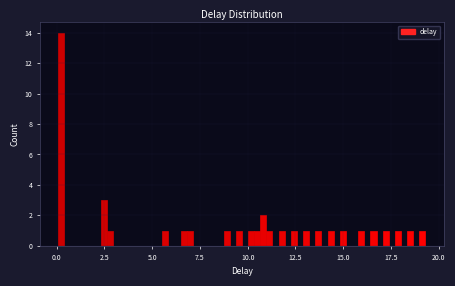

Around what value on the x-axis is the tallest bar? Give the approximate position of its centre, as read against the axis.

0.0